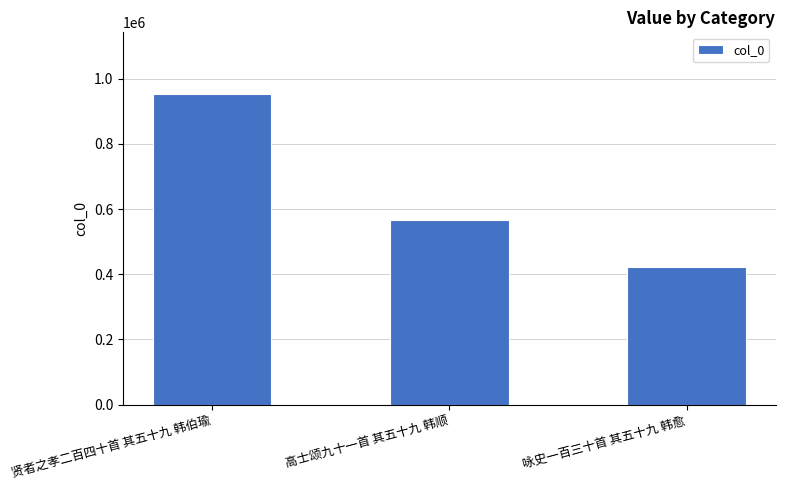

List the labels in order of value, largest first.

贤者之孝二百四十首 其五十九 韩伯瑜, 高士颂九十一首 其五十九 韩顺, 咏史一百三十首 其五十九 韩愈